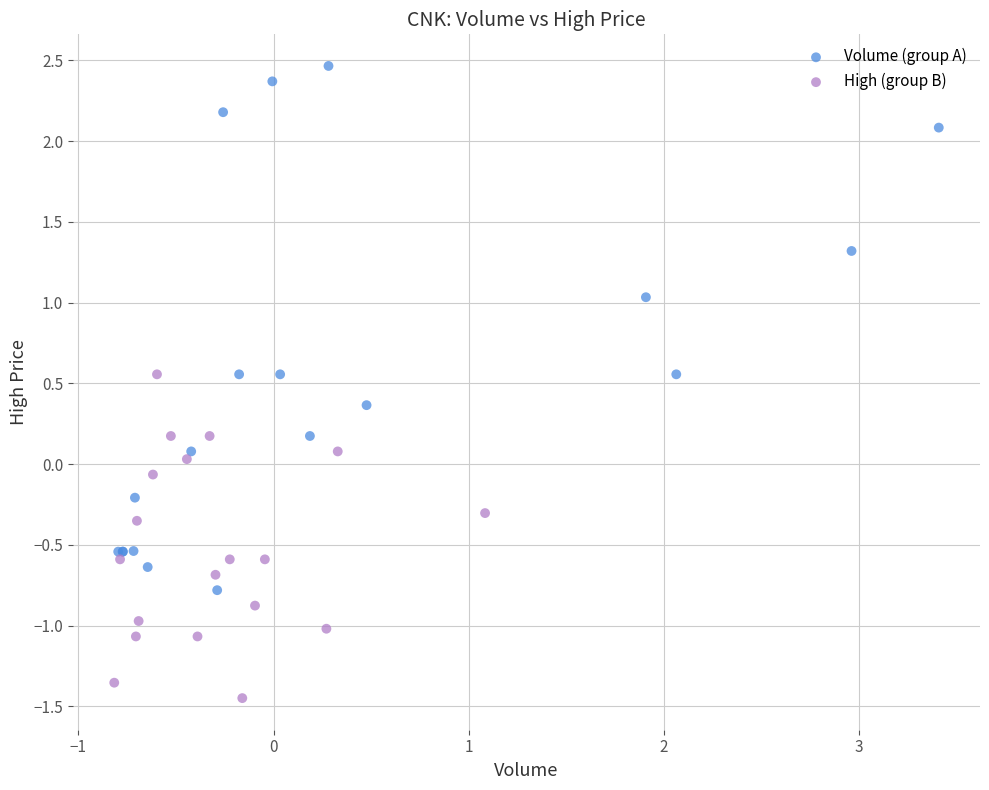

Which series has the largest Y range (max minus min)?

Volume (group A)